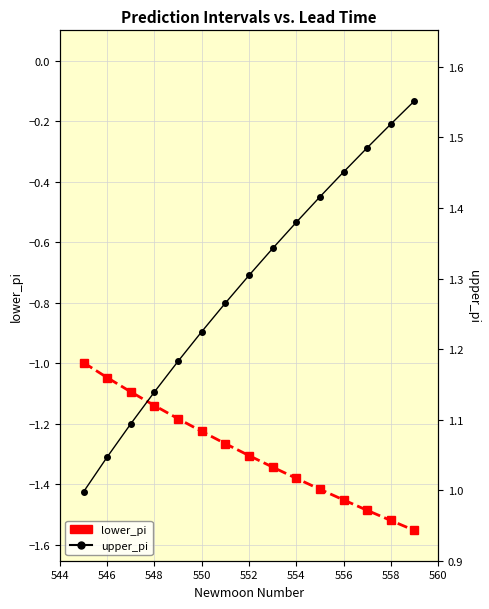

What are all the series names shown in the legend?

lower_pi, upper_pi